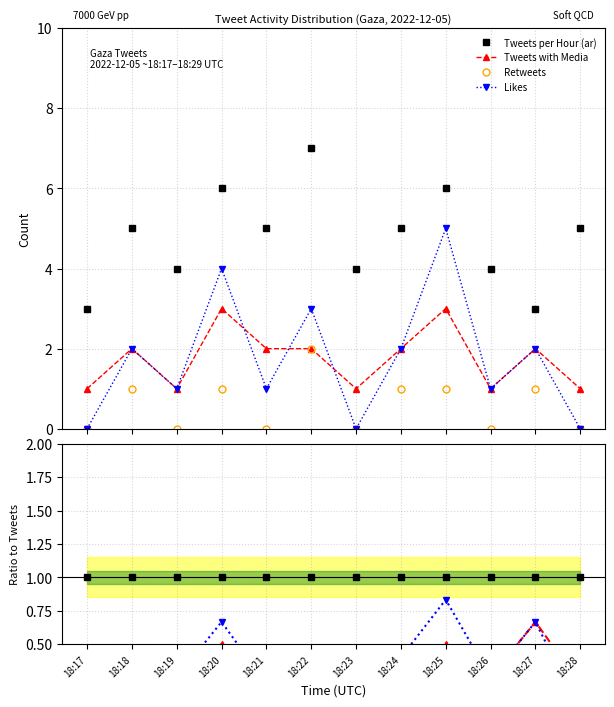

What are all the series names shown in the legend?

Tweets per Hour (ar), Tweets with Media, Retweets, Likes